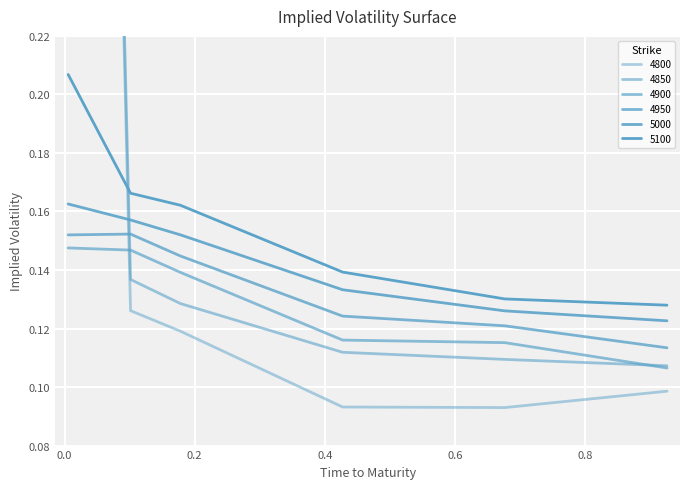

Is it true that 5100 equals 0.2 at 0.6767123287671233?

False